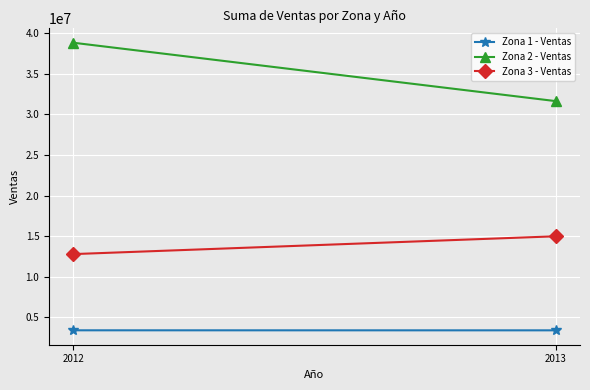

What are all the series names shown in the legend?

Zona 1 - Ventas, Zona 2 - Ventas, Zona 3 - Ventas